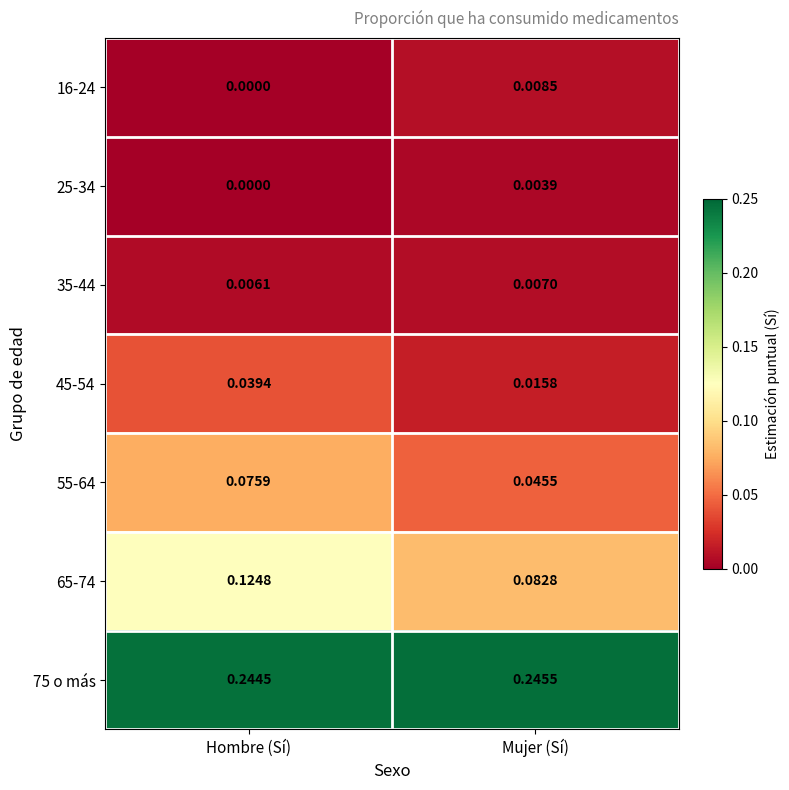

Which category has the lowest value in the 25-34 series?

Hombre (Sí)